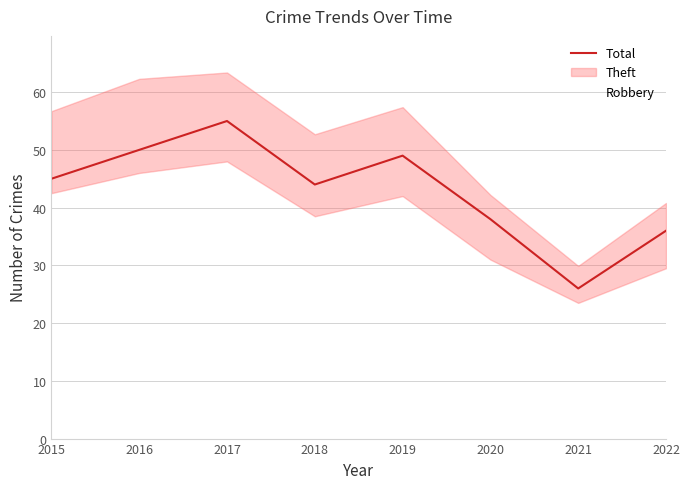

At which category is the sum across all series the highest?

2017